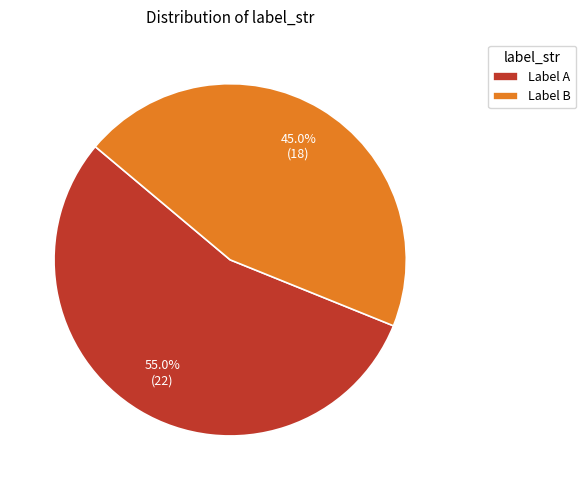

Rank the categories by value from lowest to highest.

Label B, Label A